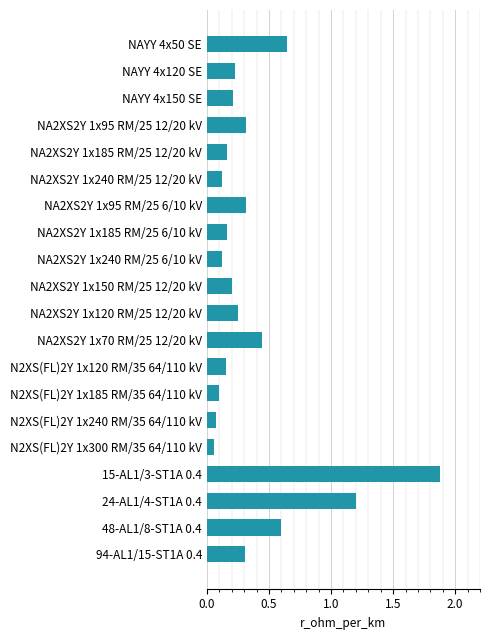

Which category has the highest value across all series?

15-AL1/3-ST1A 0.4